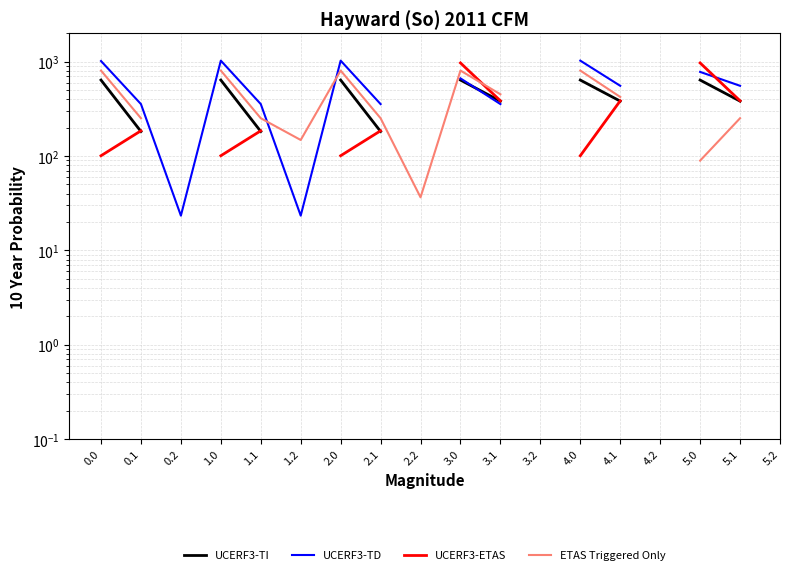

The value of UCERF3-ETAS at 3.0 is 971.5. True or false?

True